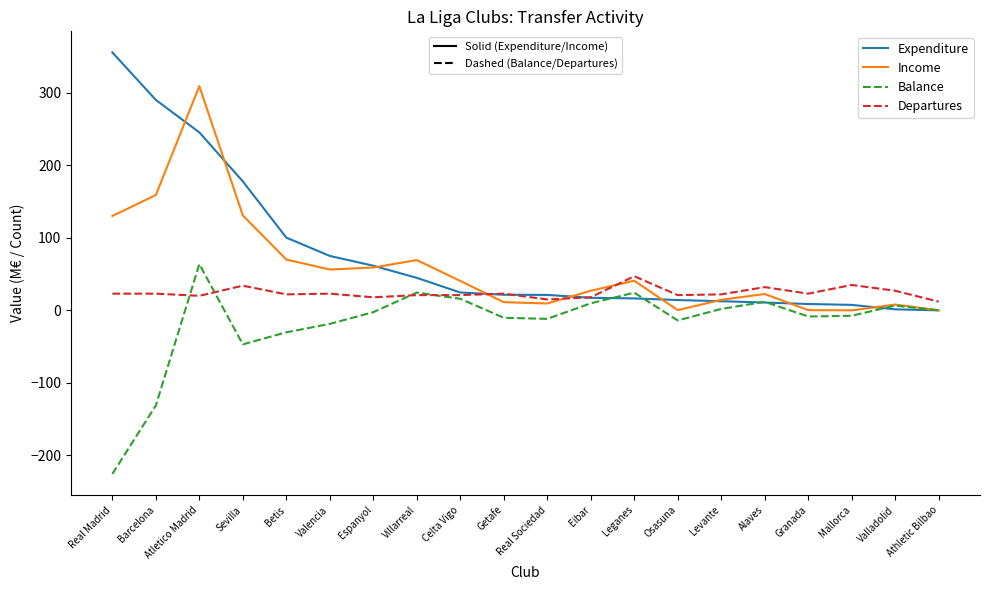

At which category is the sum across all series the highest?

Atletico Madrid